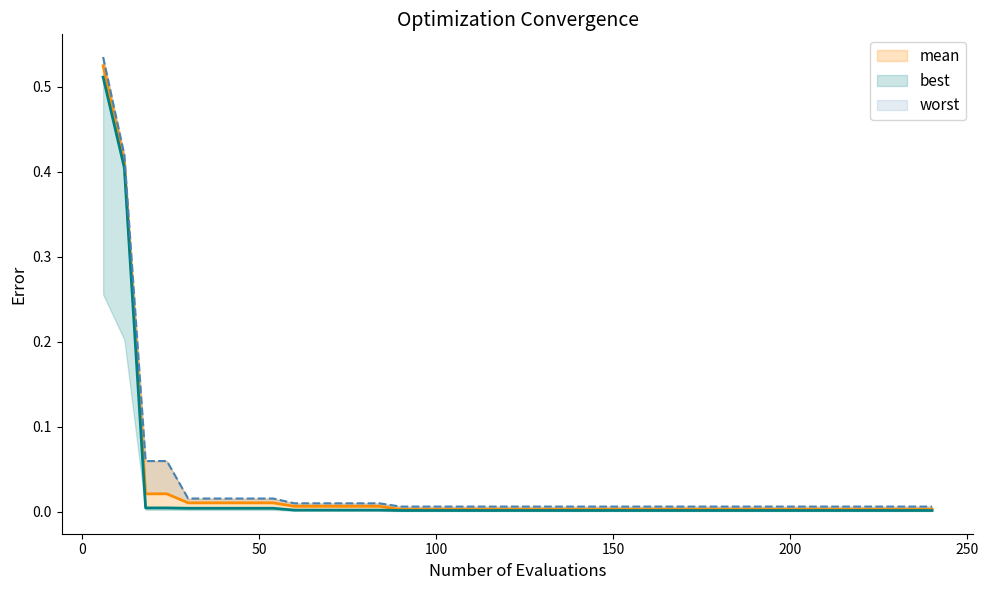

Reading left to right, transcribe all the data shown in this chart.

mean: 0.5	0.4	0.0	0.0	0.0	0.0	0.0	0.0	0.0	0.0	0.0	0.0	0.0	0.0	0.0	0.0	0.0	0.0	0.0	0.0	0.0	0.0	0.0	0.0	0.0	0.0	0.0	0.0	0.0	0.0	0.0	0.0	0.0	0.0	0.0	0.0	0.0	0.0	0.0	0.0
best: 0.5	0.4	0.0	0.0	0.0	0.0	0.0	0.0	0.0	0.0	0.0	0.0	0.0	0.0	0.0	0.0	0.0	0.0	0.0	0.0	0.0	0.0	0.0	0.0	0.0	0.0	0.0	0.0	0.0	0.0	0.0	0.0	0.0	0.0	0.0	0.0	0.0	0.0	0.0	0.0
worst: 0.5	0.4	0.1	0.1	0.0	0.0	0.0	0.0	0.0	0.0	0.0	0.0	0.0	0.0	0.0	0.0	0.0	0.0	0.0	0.0	0.0	0.0	0.0	0.0	0.0	0.0	0.0	0.0	0.0	0.0	0.0	0.0	0.0	0.0	0.0	0.0	0.0	0.0	0.0	0.0